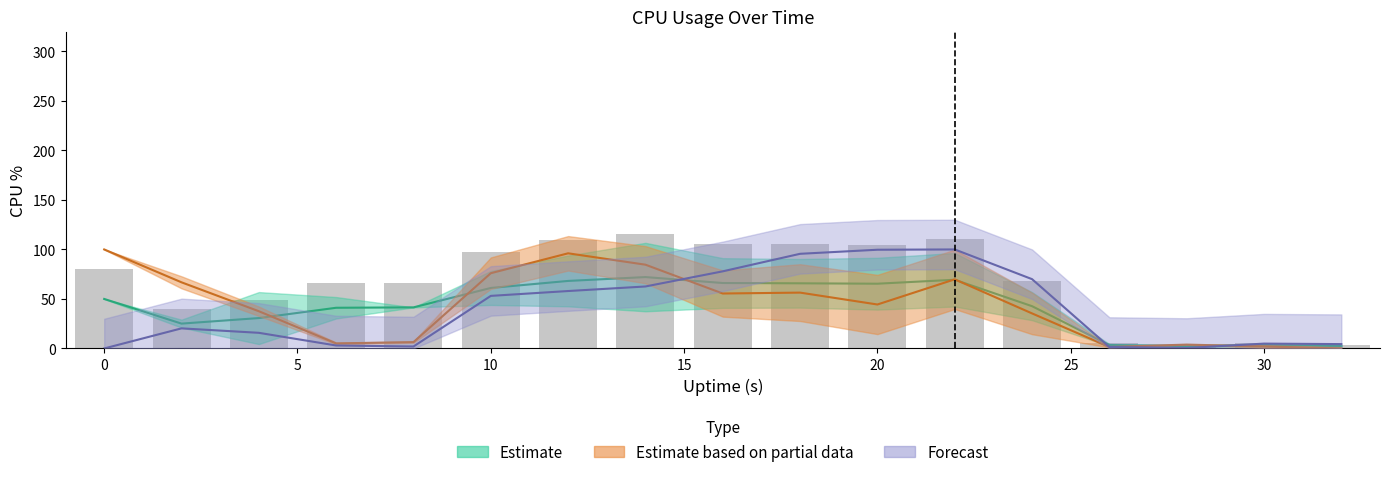

Does the chart contain stacked bars?

No